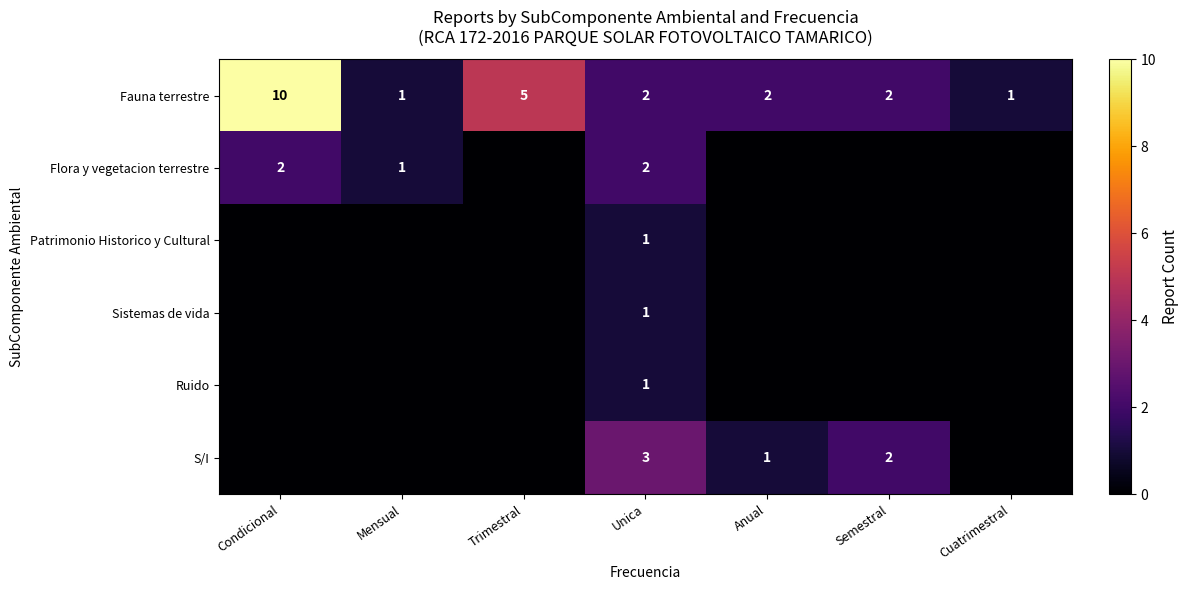

What is the difference between the Fauna terrestre values at Unica and Trimestral?

3